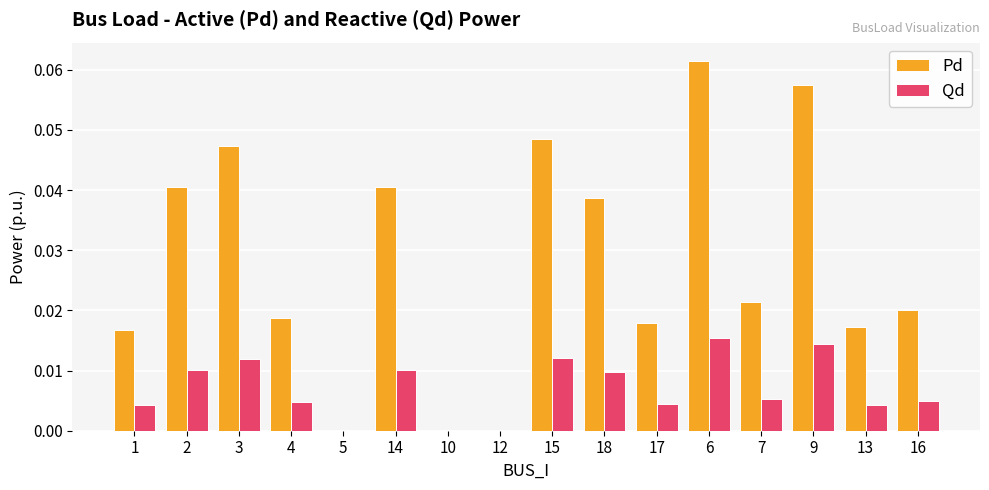

At which category does the chart reach its peak across all series?

6